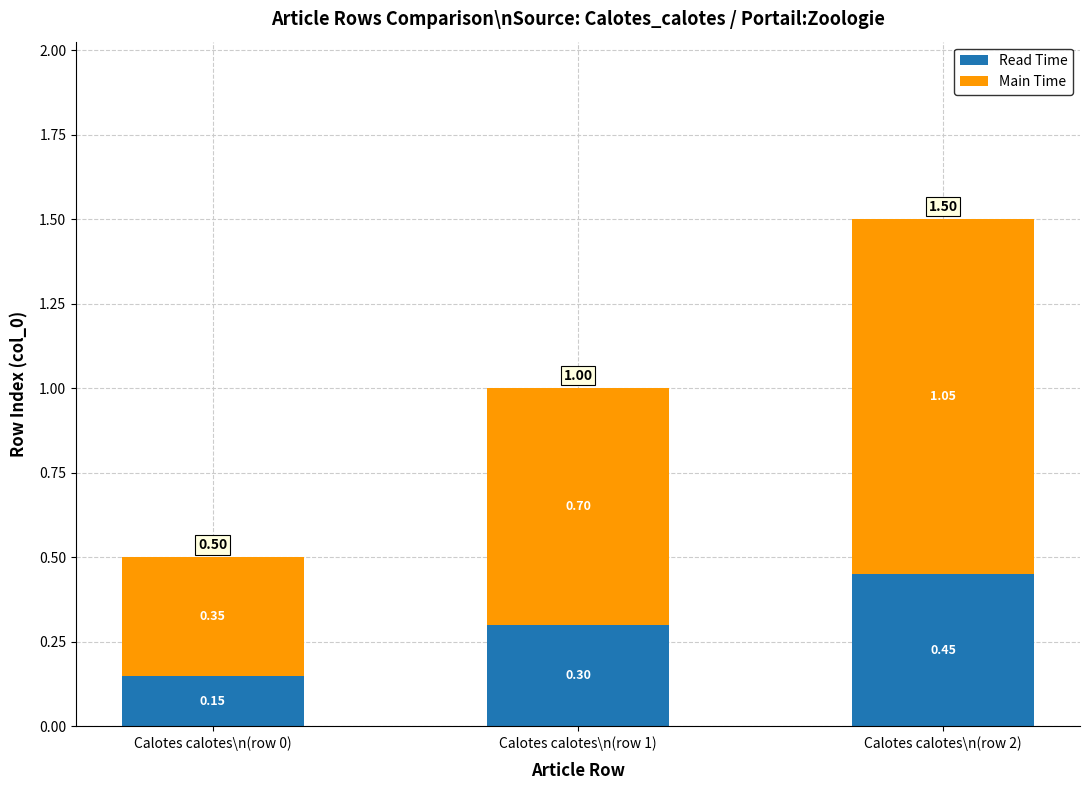

What is the total value across all series at Calotes calotes\n(row 2)?

1.5